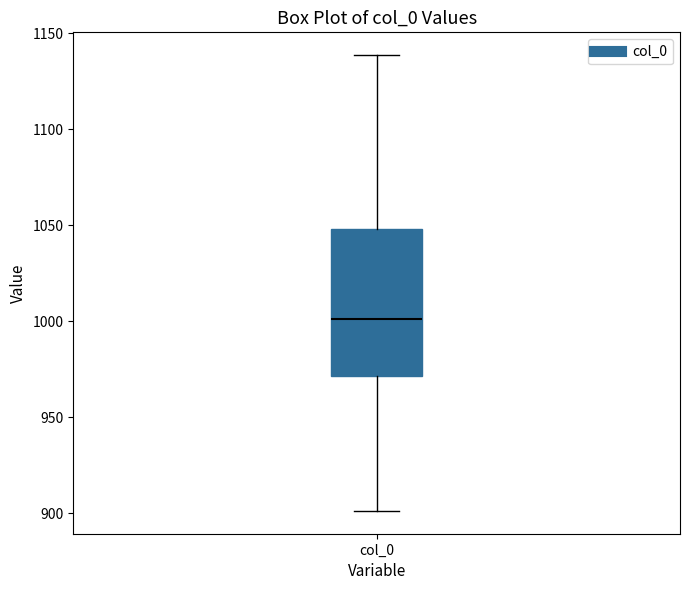

Read this box plot against the y-axis: the position of the median line, the range covered by the box, and the ends of both whiskers. The values are not printed on the chart, so give them approximately, as read against the axis.

median 1000, box 970 to 1050, whiskers 900 to 1140